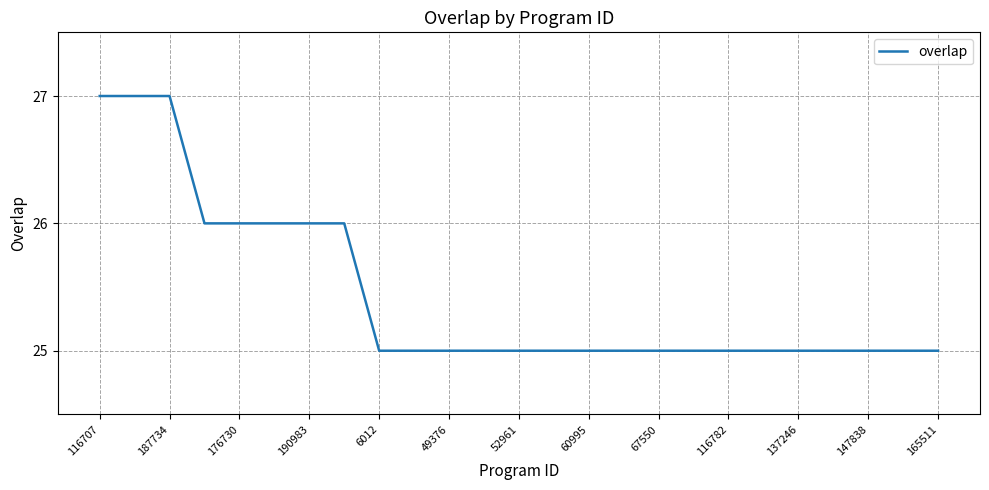

Is this an area chart (filled region under the line)?

No